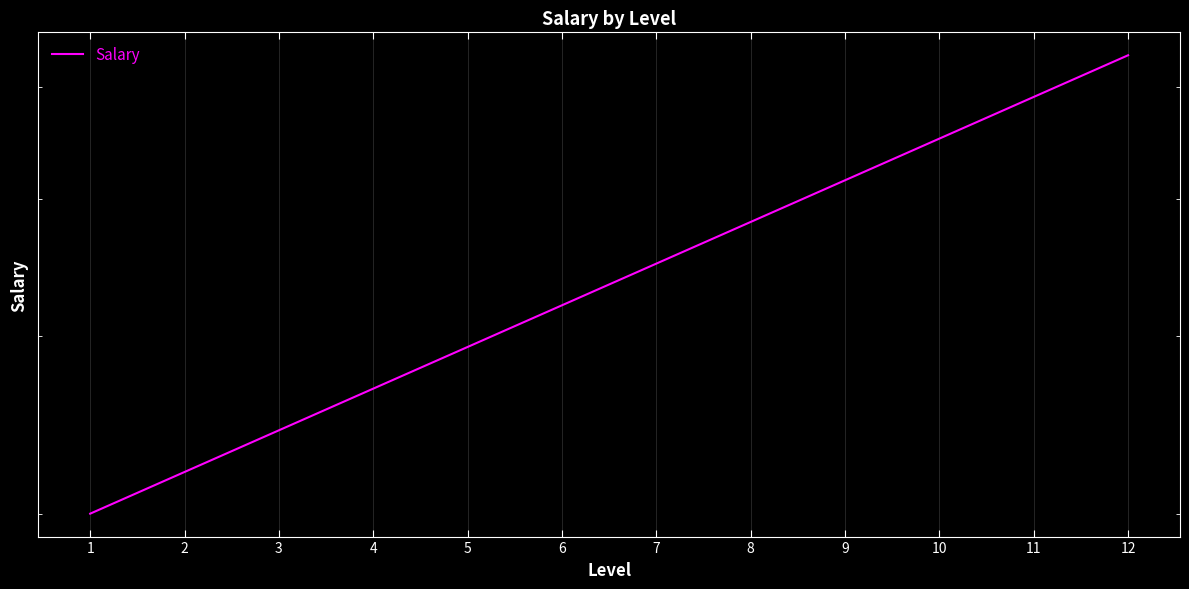

What is the change in value from 2 to 10?

+23053.8